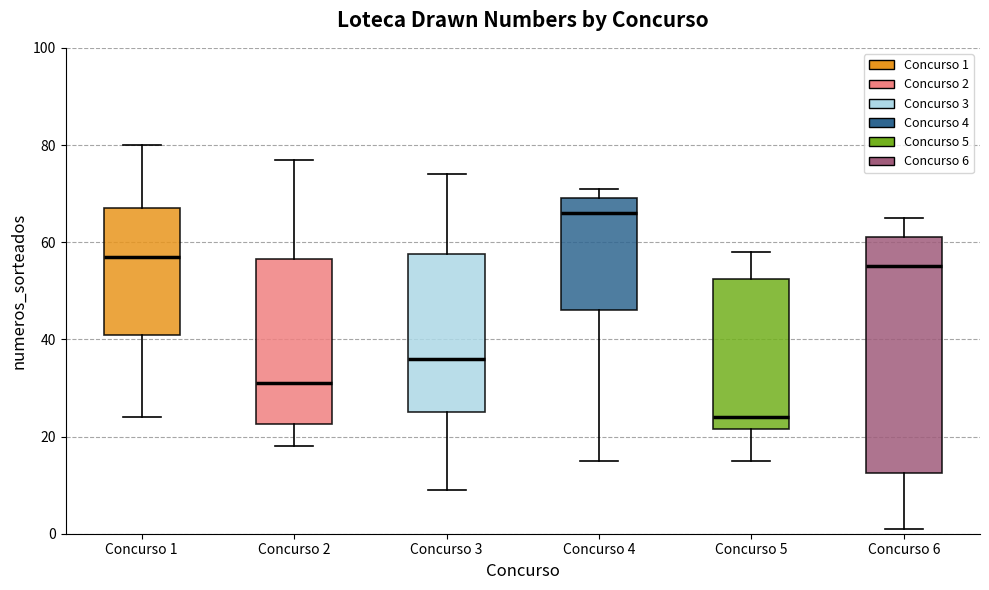

Where does the median line of the box for Concurso 1 sit on the y-axis? The values are not printed on the chart, so give them approximately, as read against the axis.

58